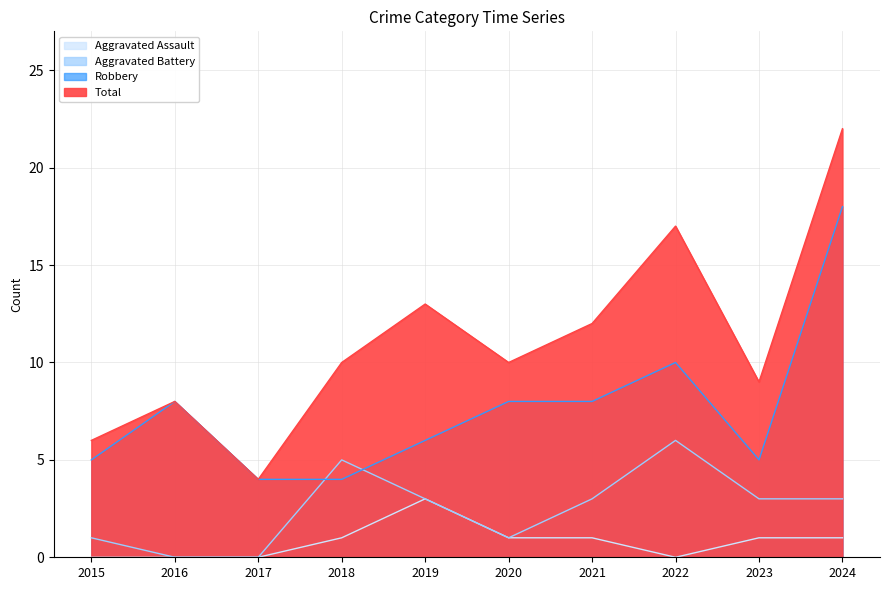

In Aggravated Assault, how many points are higher than both neighbors (excluding endpoints)?

1